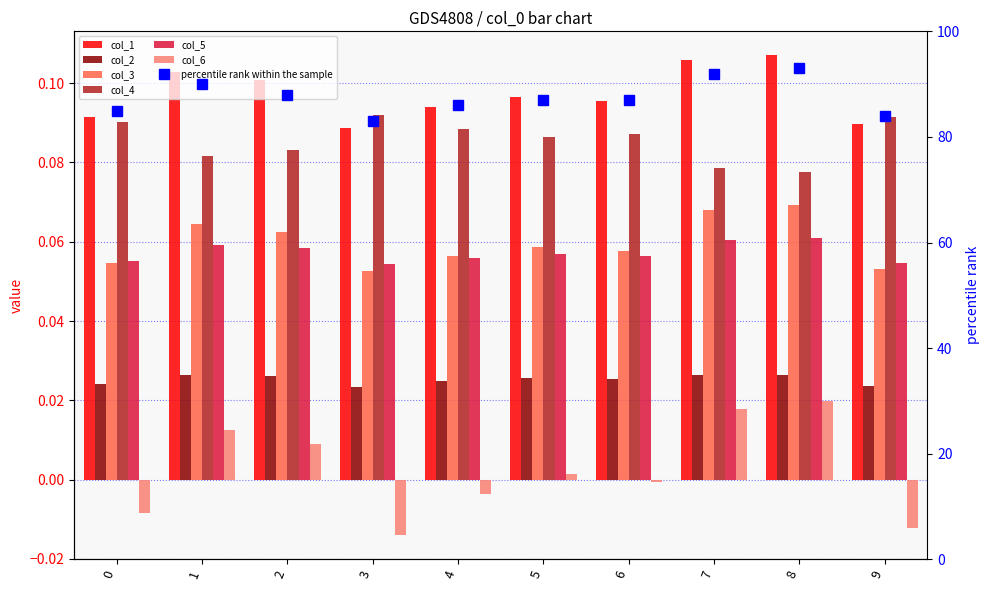

Which series changed the most between 0 and 3?

col_6